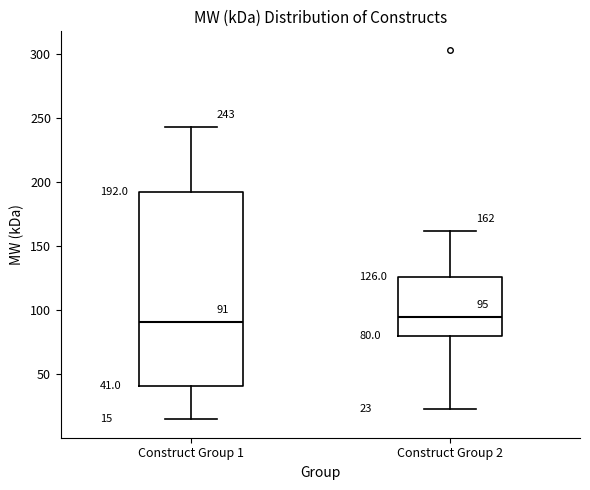

Comparing the boxes themselves (not the whiskers), which one is the tallest?

Construct Group 1